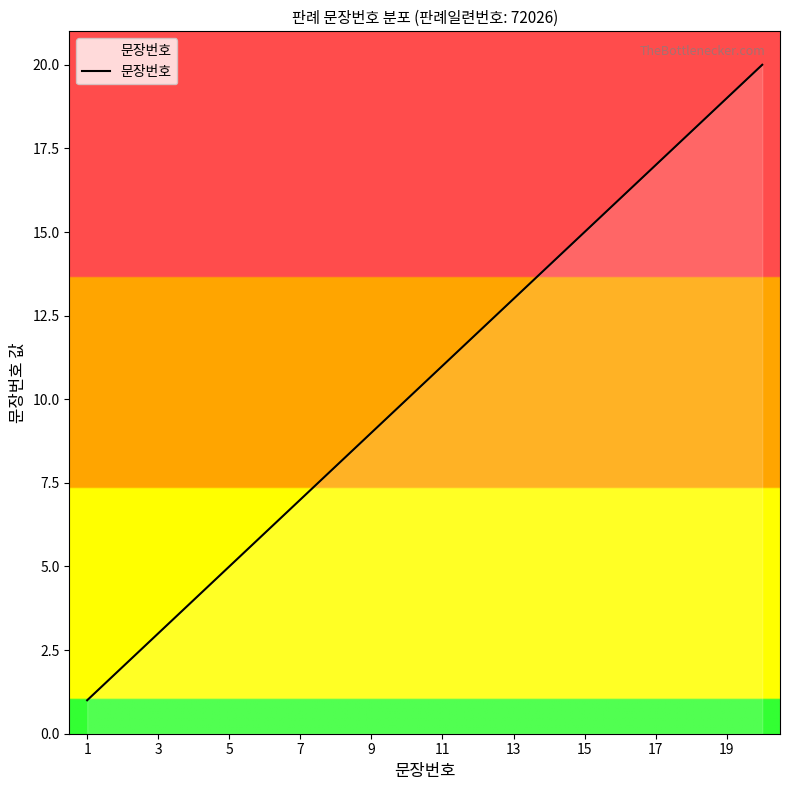

Reading left to right, transcribe all the data shown in this chart.

1	2	3	4	5	6	7	8	9	10	11	12	13	14	15	16	17	18	19	20